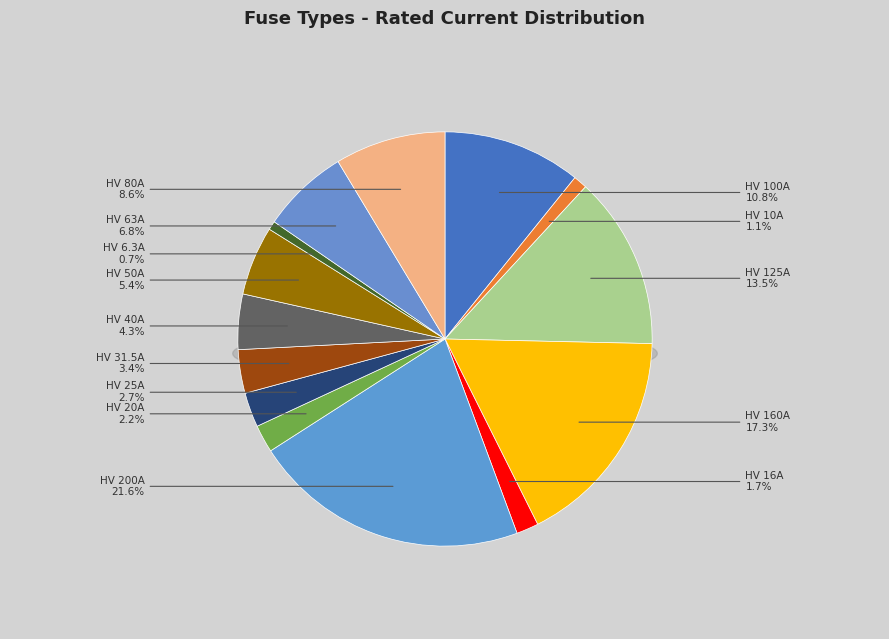

Is it true that HV 25A is 9% of the pie?

False